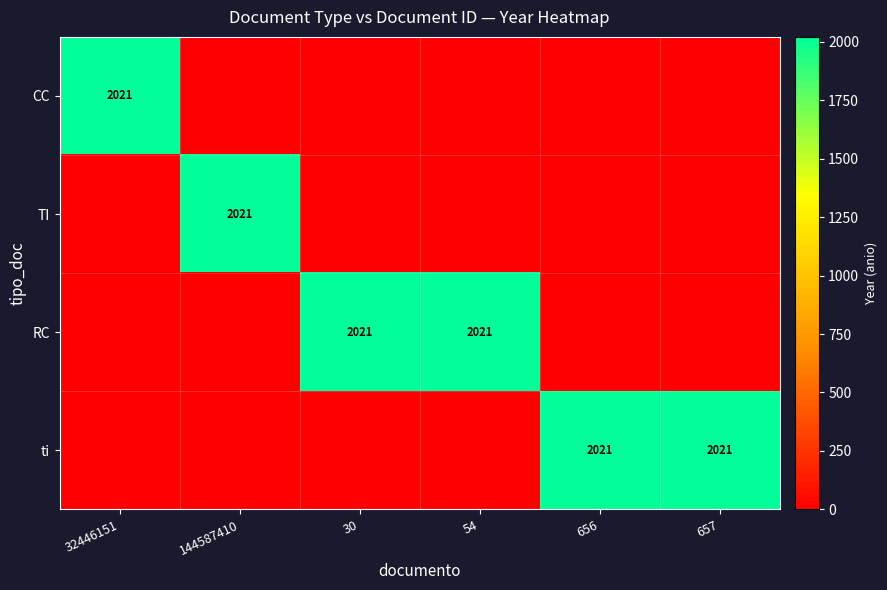

The ti series shows 609 at 657. True or false?

False